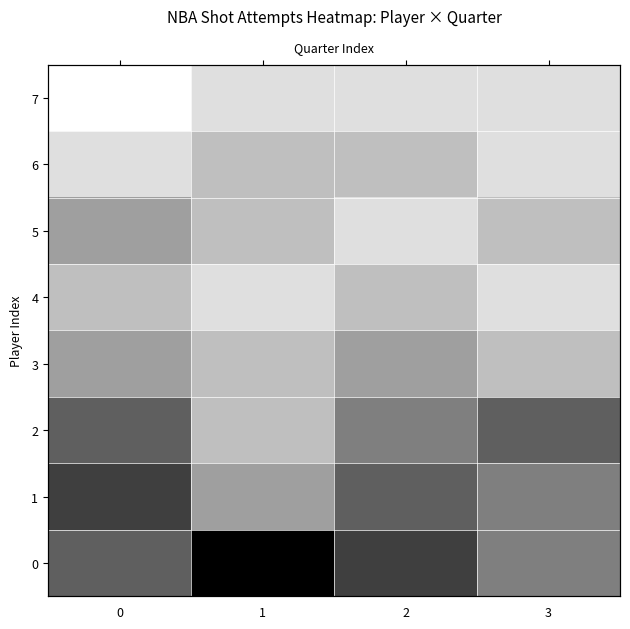

What is the average value of the 7 series?

0.1